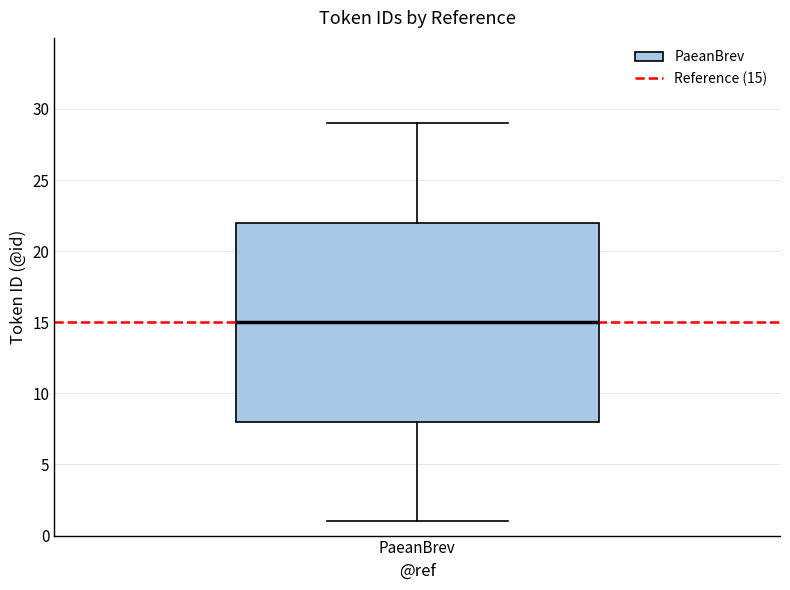

Read this box plot against the y-axis: the position of the median line, the range covered by the box, and the ends of both whiskers. The values are not printed on the chart, so give them approximately, as read against the axis.

median 15, box 8 to 22, whiskers 1 to 29